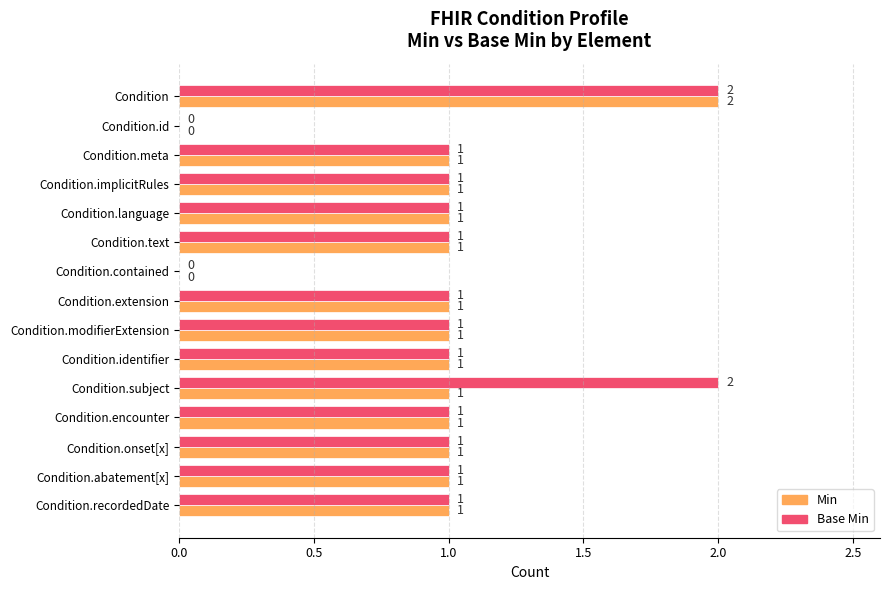

True or false: Base Min has a value of 1 at Condition.identifier.

True